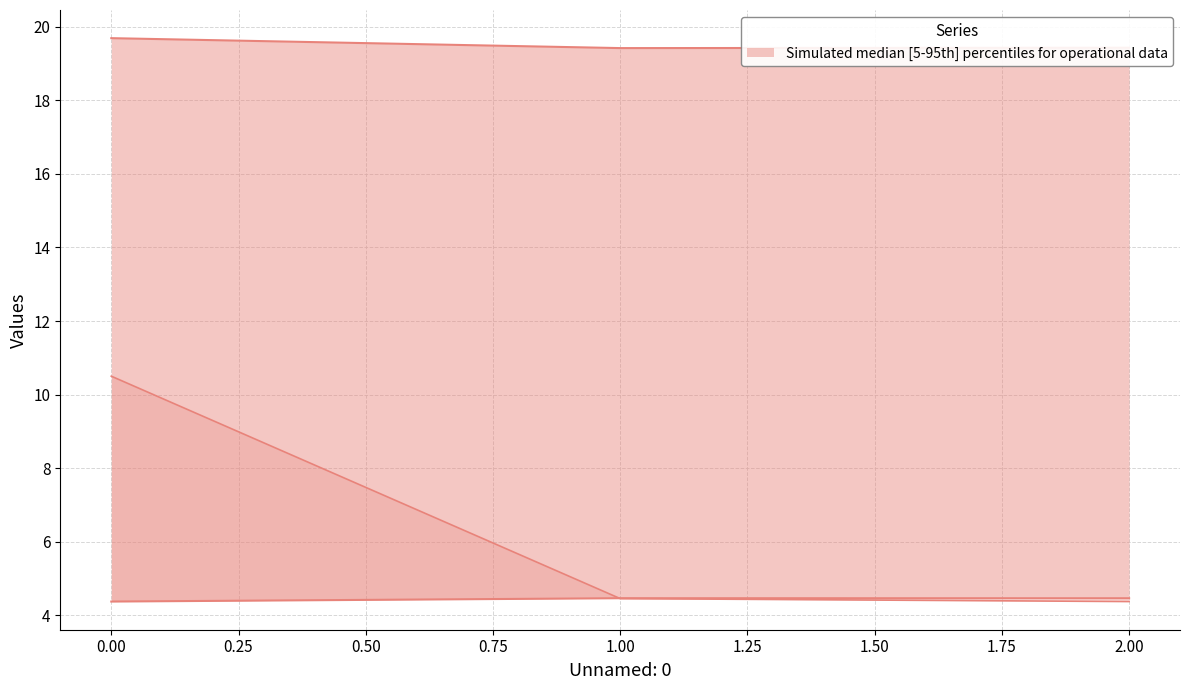

The Capacidade operacional [ha/h] series shows 3.1 at 2. True or false?

False